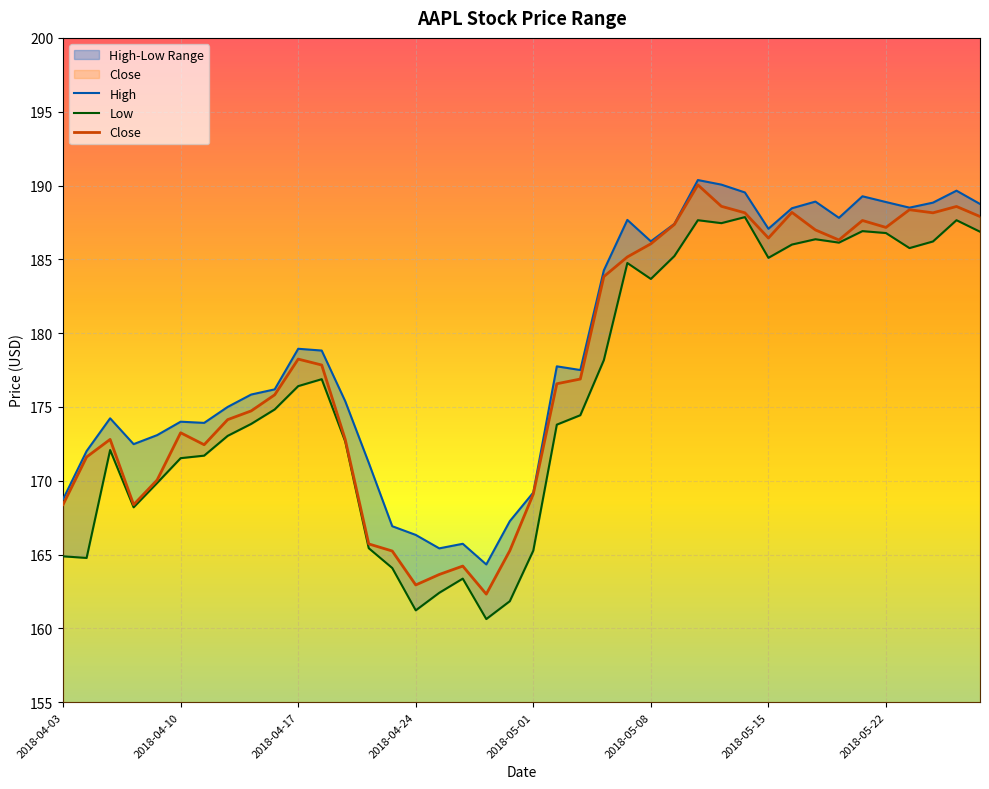

What value does the Low series have at 2018-05-04?

178.2